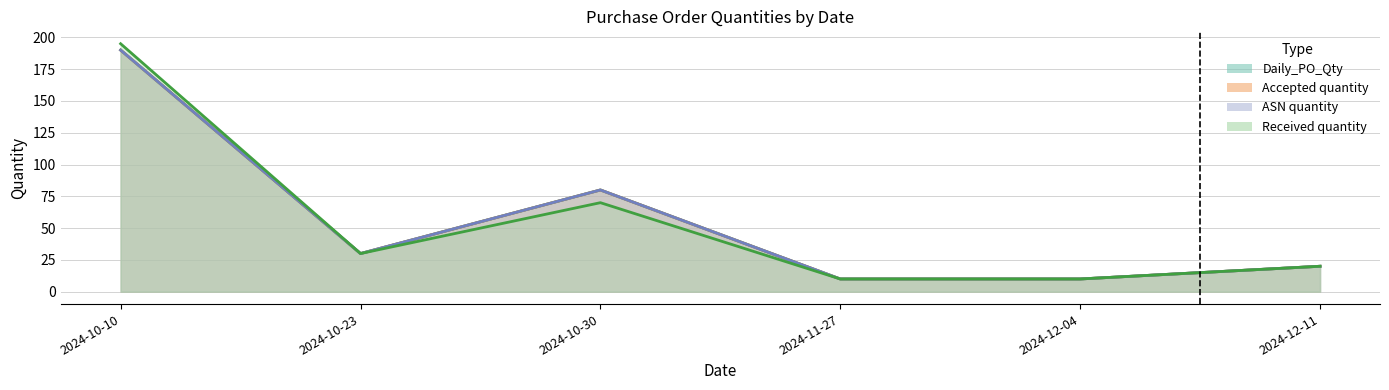

How many data points does each series have?

6